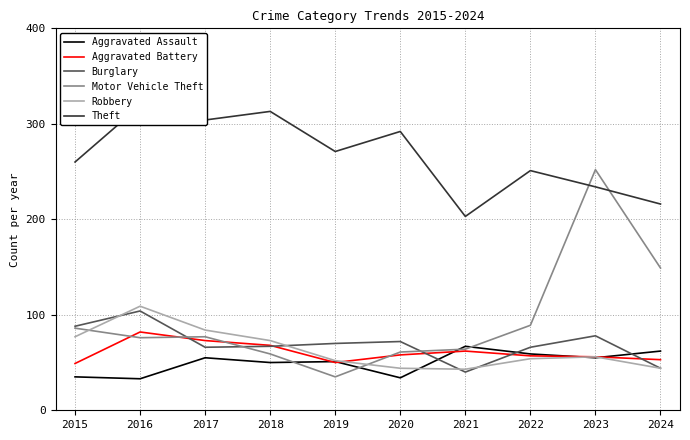

At which label is Theft closest to 261?

2015